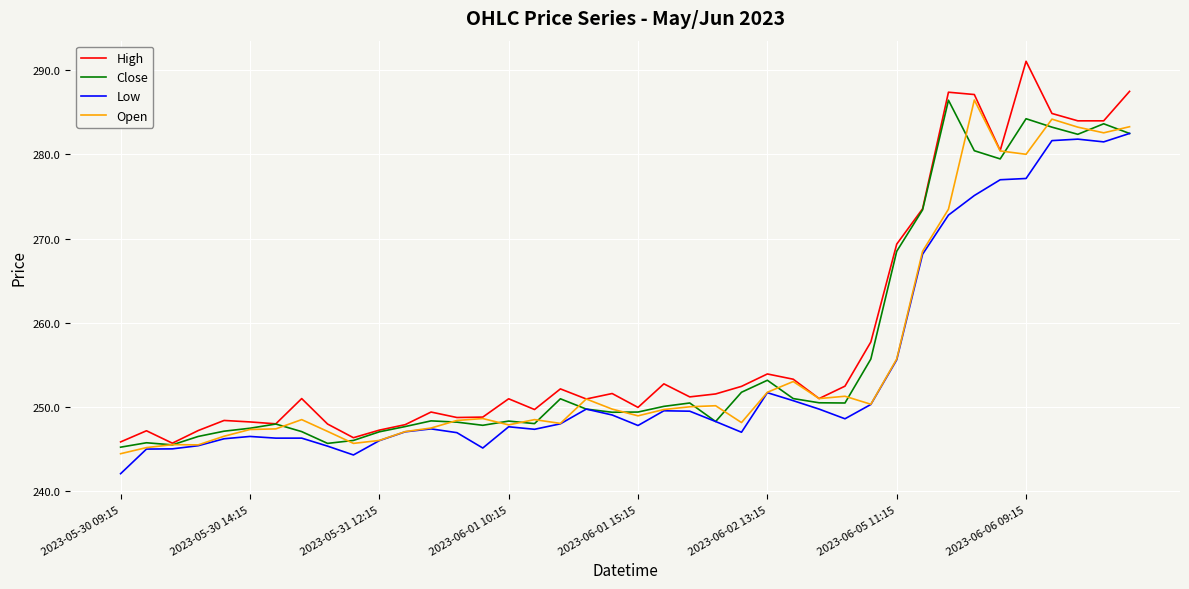

Does the chart have visible grid lines?

Yes